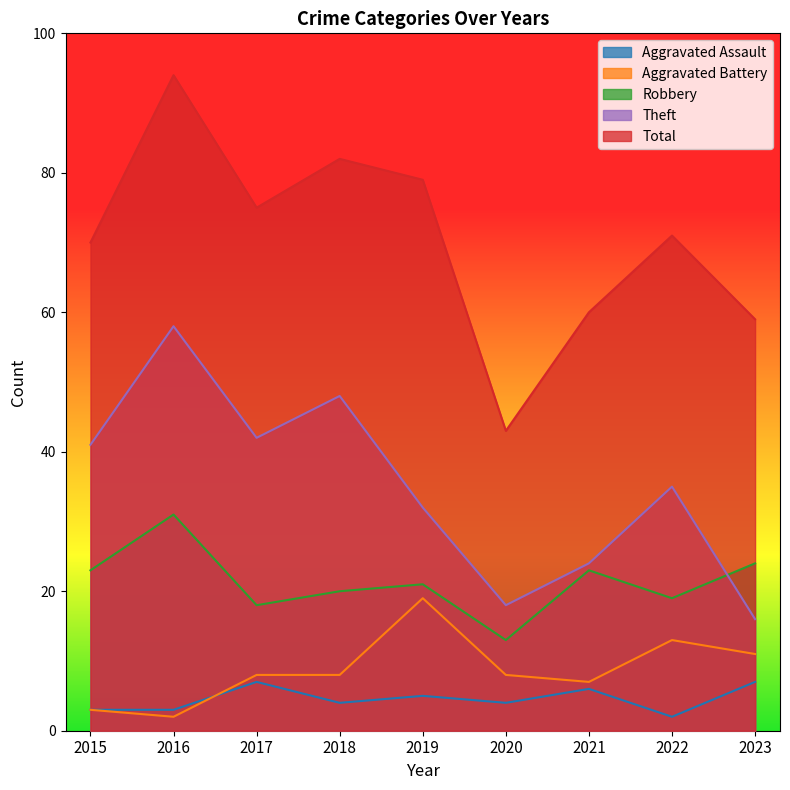

What is the lowest value of the Total series?

43